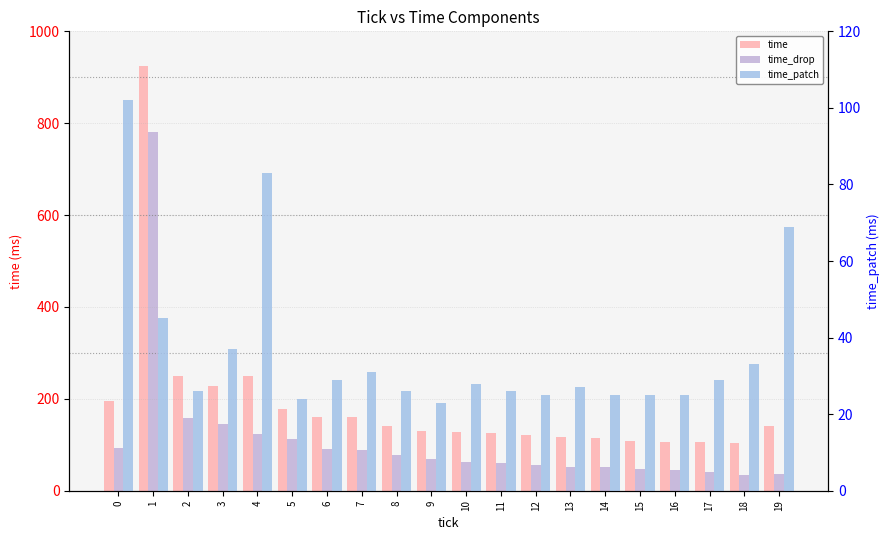

The value of time at 13 is 116. True or false?

True